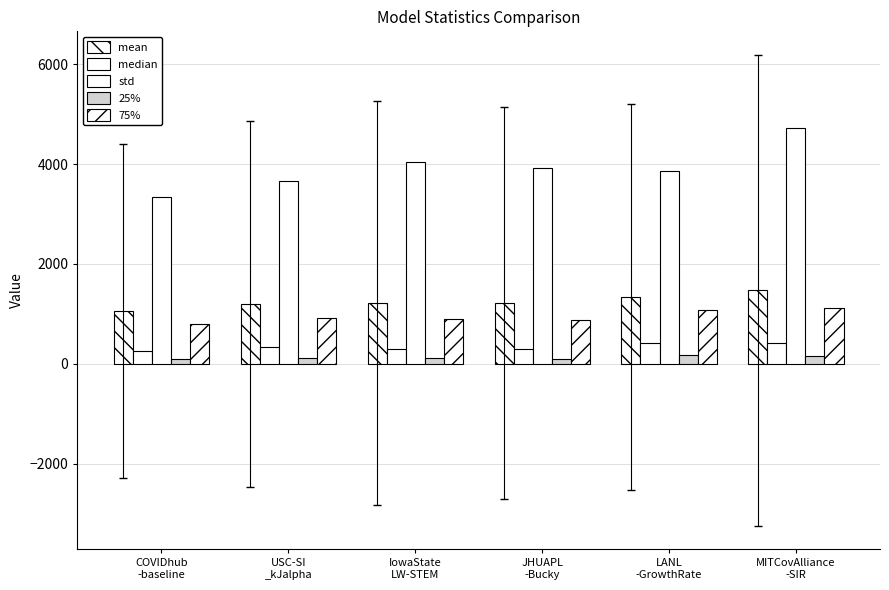

What is the difference between the highest and lowest values at LANL
-GrowthRate?

3689.0